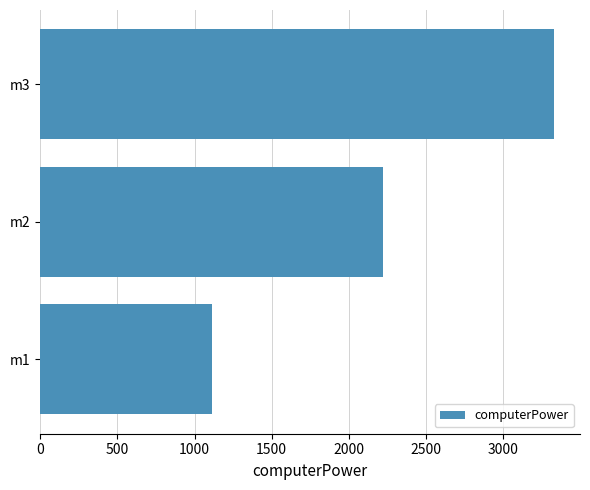

Reading top to bottom, what are all the values shown in this chart?

m3=3333	m2=2222	m1=1111